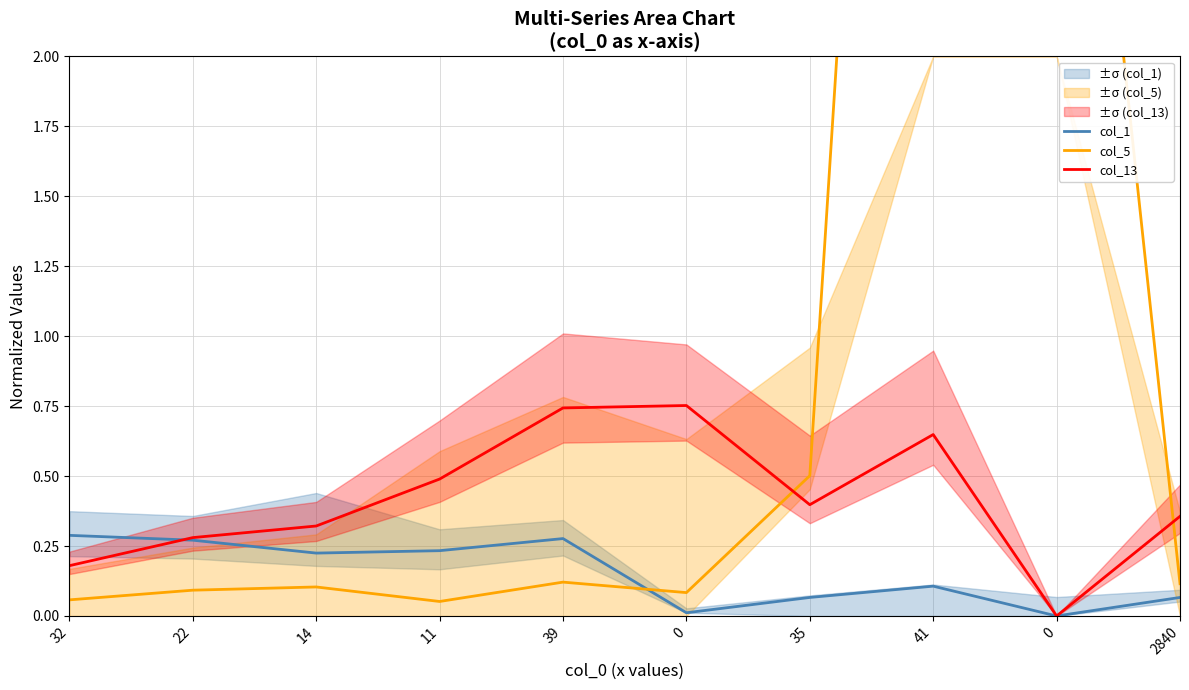

How many lines are shown in the chart?

3